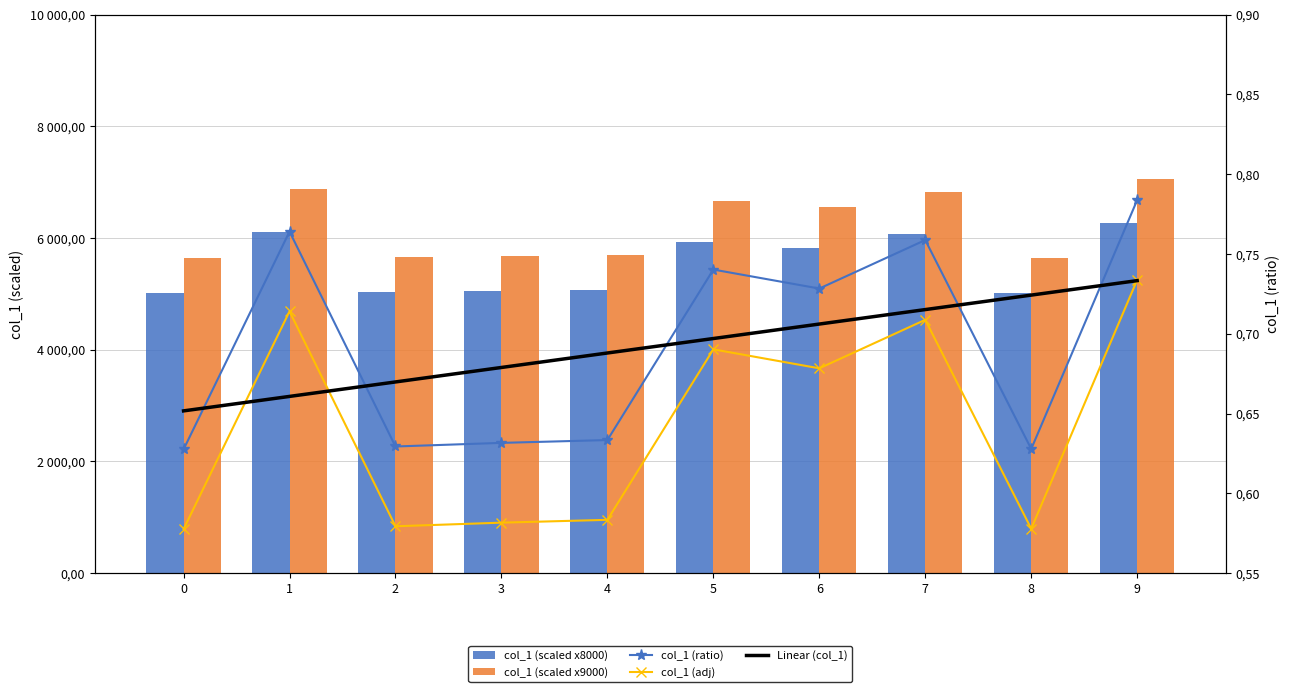

What is the greatest value displayed?

7054.3